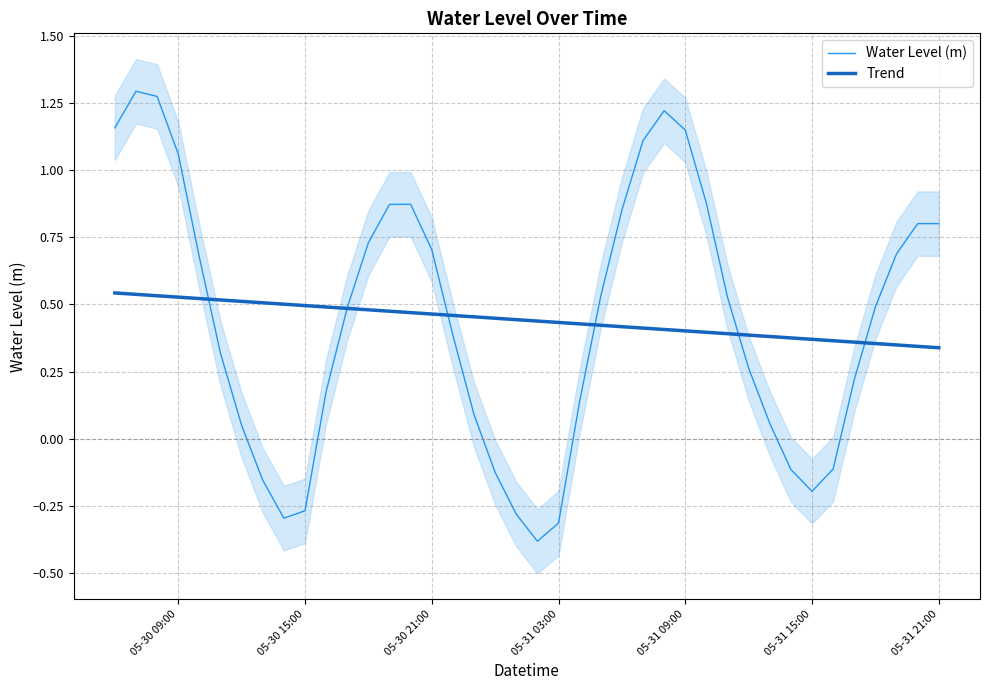

What is the lowest value of the Water Level (m) series?

-0.4